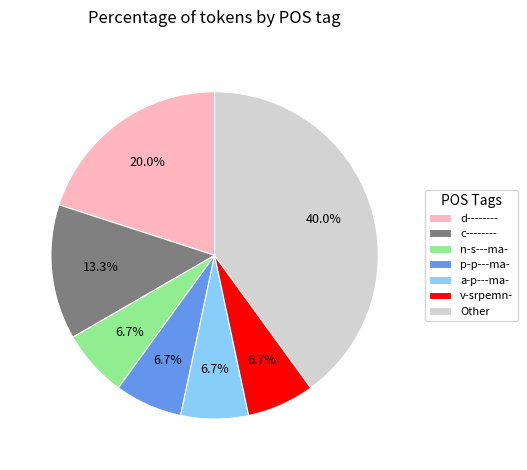

Does Other account for over 50% of the chart?

No